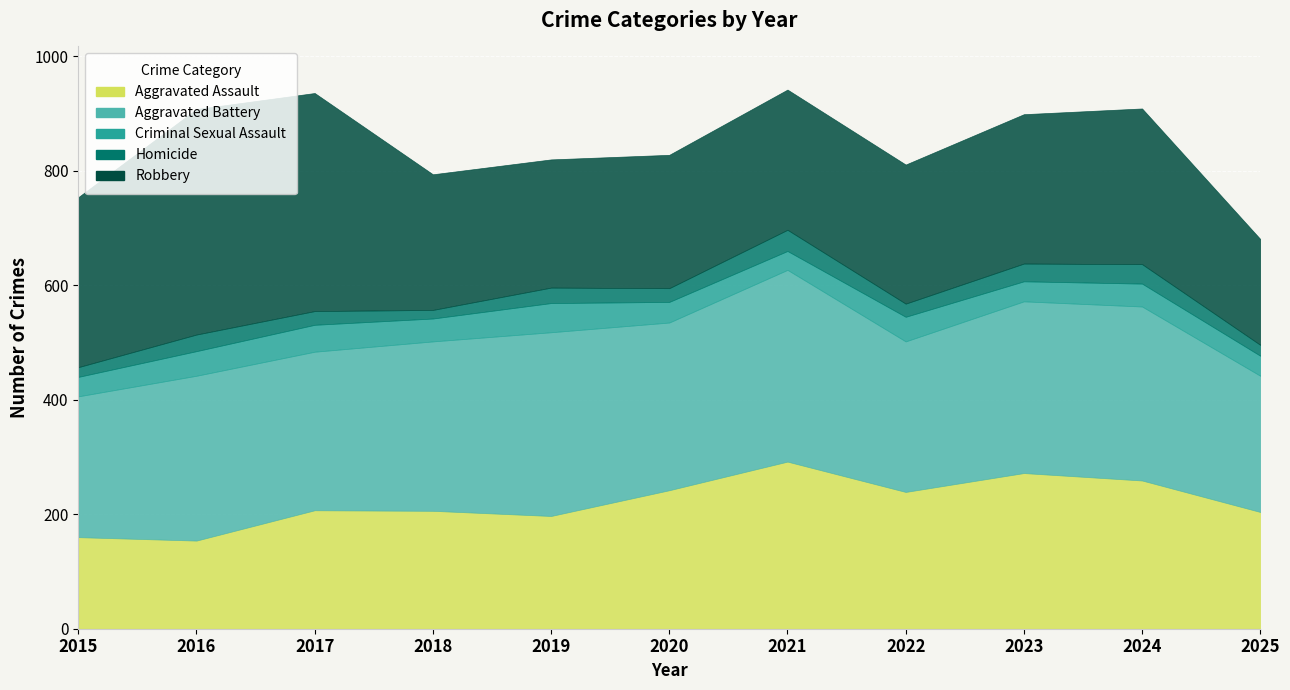

What is the average value of the Aggravated Assault series?

221